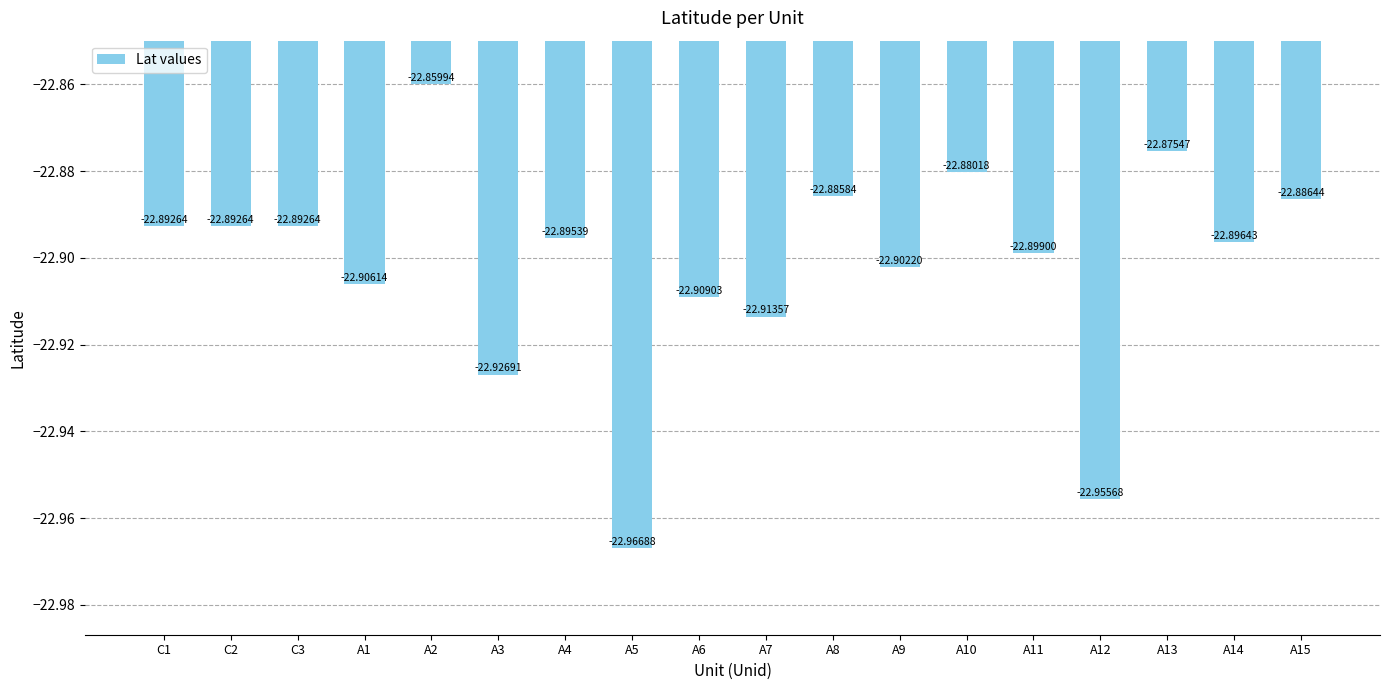

What is the smallest value displayed?

-23.0